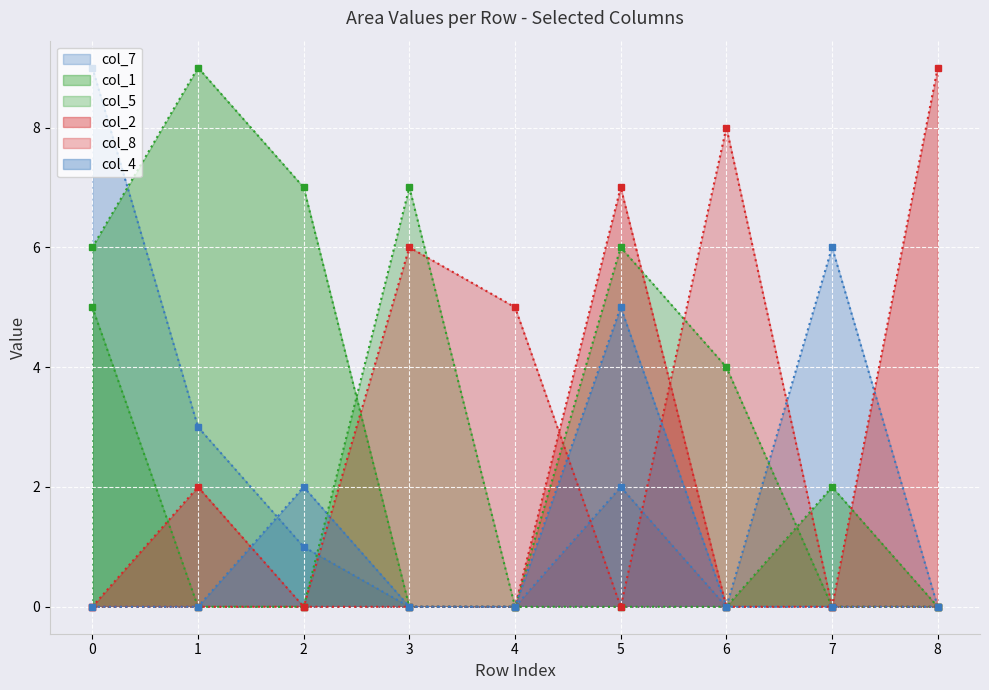

What is the difference between the highest and lowest values at 5?

7